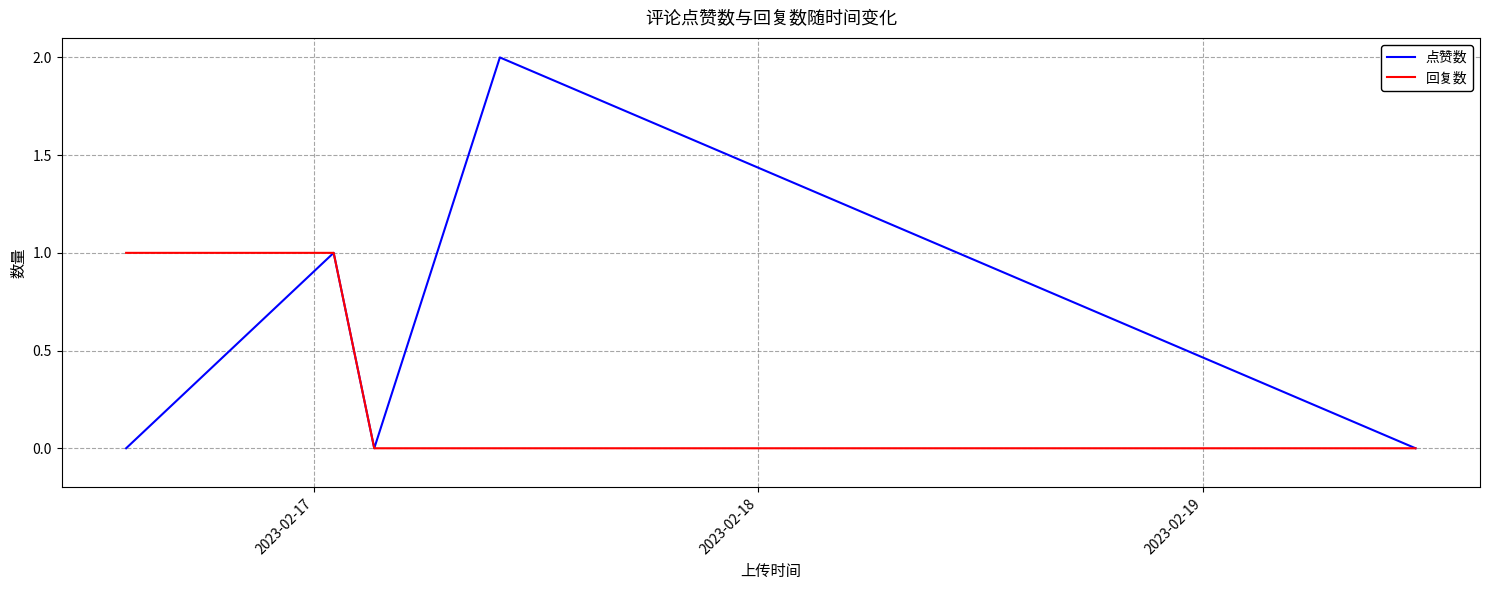

List the series in order of their overall mean, highest first.

点赞数, 回复数